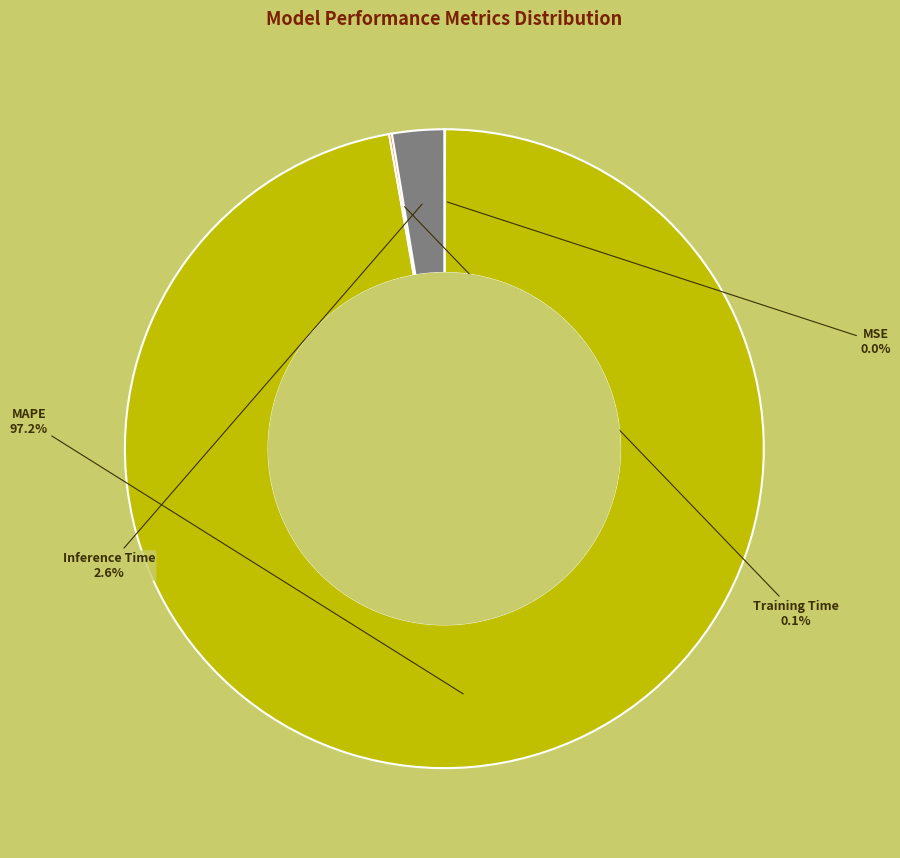

How much of the chart is everything except Inference Time?

97.4%